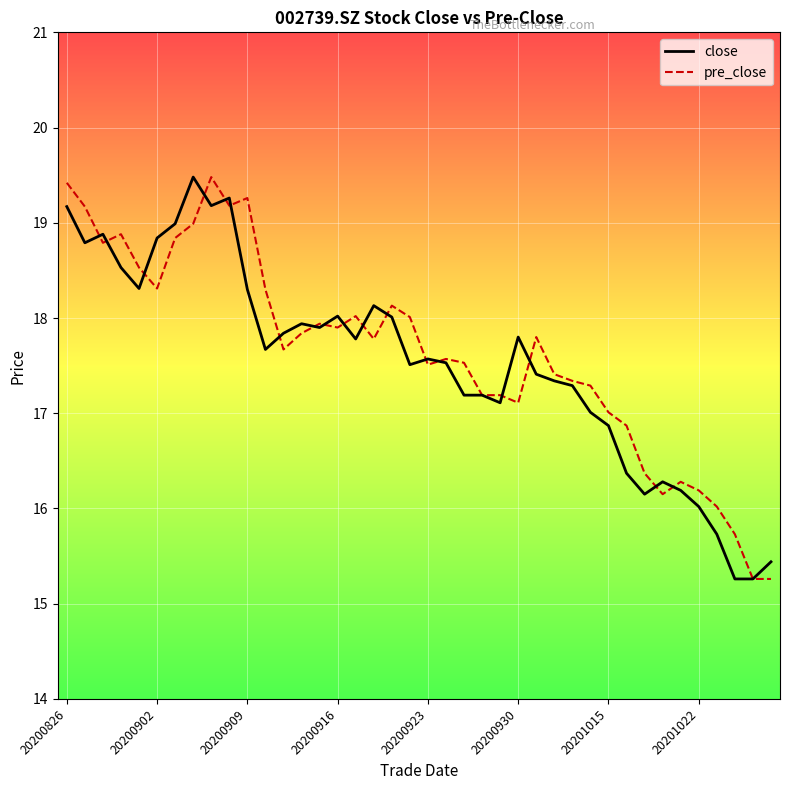

What is the greatest value displayed?

19.5